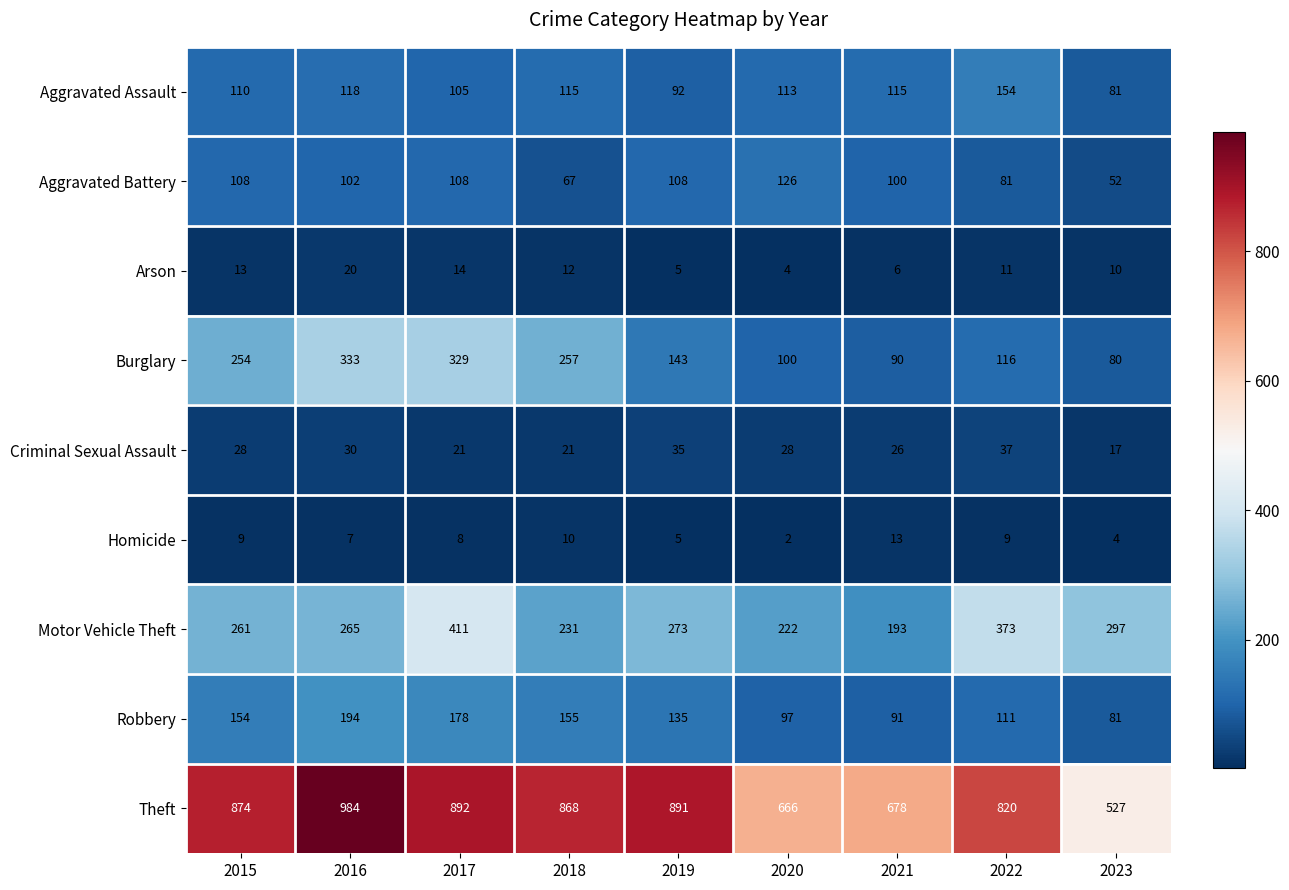

Count the Criminal Sexual Assault values in the range 21 to 30.

6